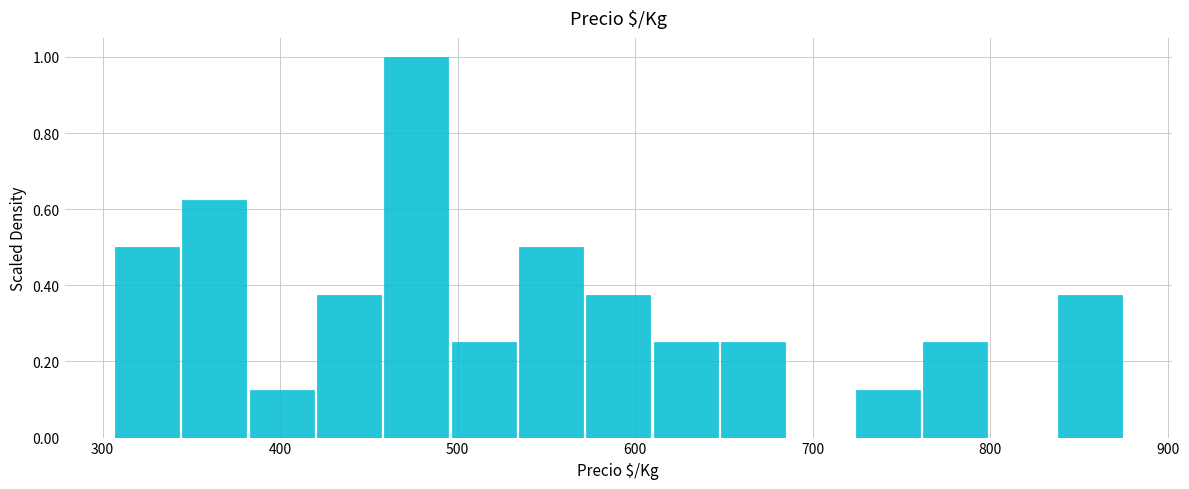

Read against the x-axis, roughly where is the centre of the tallest bar?

480